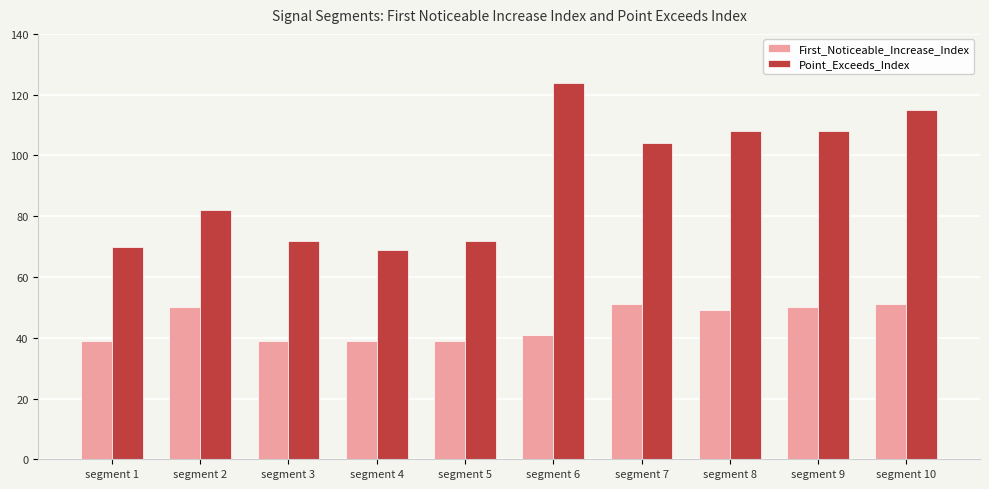

What is the difference between the highest and lowest values at segment 7?

53